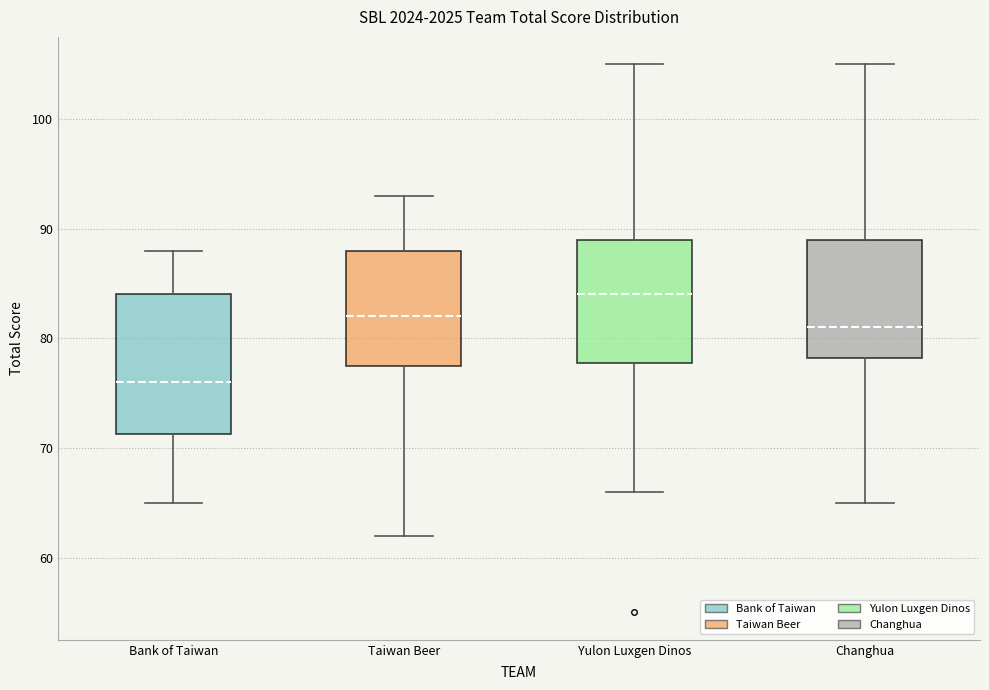

Reading left to right, transcribe this box plot: for each box, give where its median line is, the range the box spans, and where its two whiskers end, as read against the y-axis. The values are not printed on the chart, so give them approximately, as read against the axis.

Bank of Taiwan: median 76, box 71 to 84, whiskers 65 to 88
Taiwan Beer: median 82, box 78 to 88, whiskers 62 to 93
Yulon Luxgen Dinos: median 84, box 78 to 89, whiskers 66 to 105
Changhua: median 81, box 78 to 89, whiskers 65 to 105